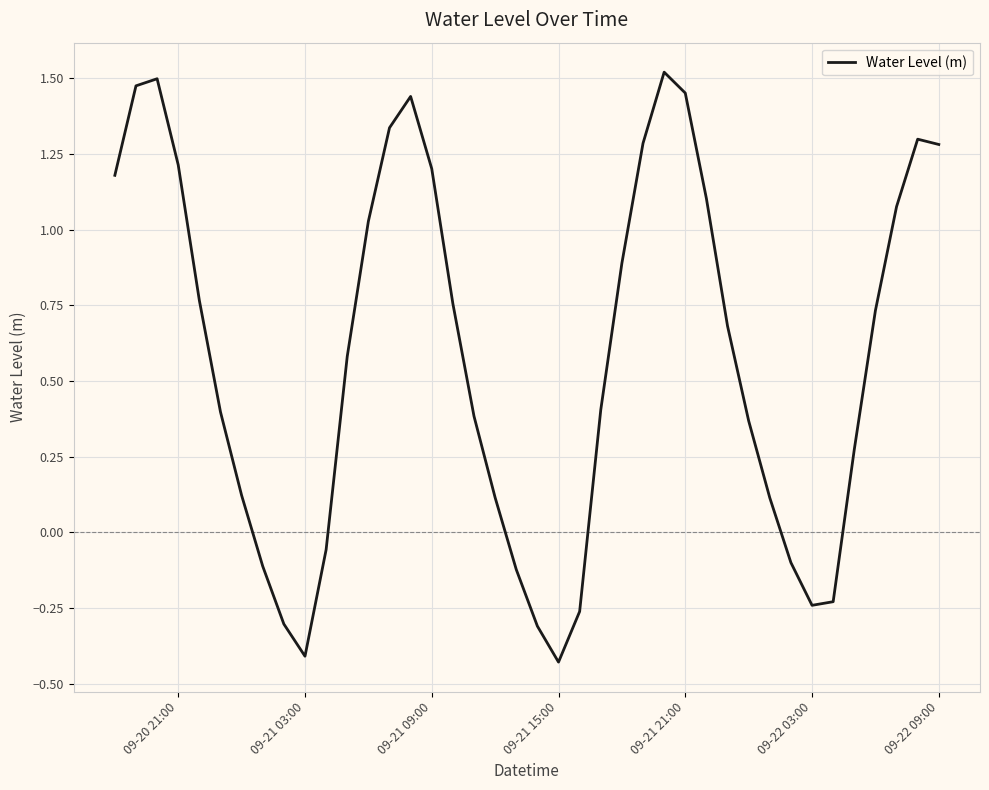

Does the chart display data point markers on the line(s)?

No